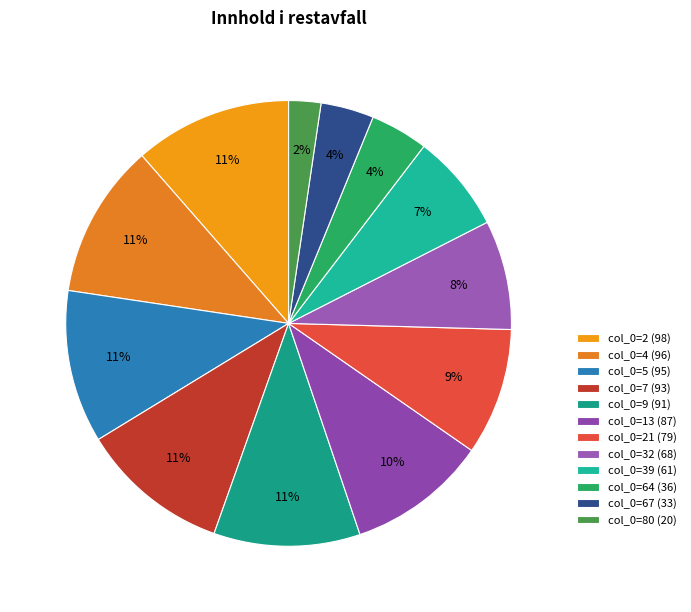

Which slice is the smallest?

col_0=80 (20)